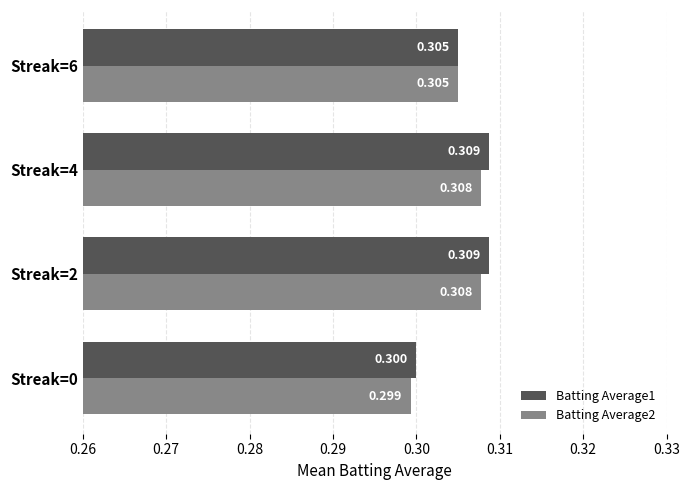

What are all the series names shown in the legend?

Batting Average1, Batting Average2